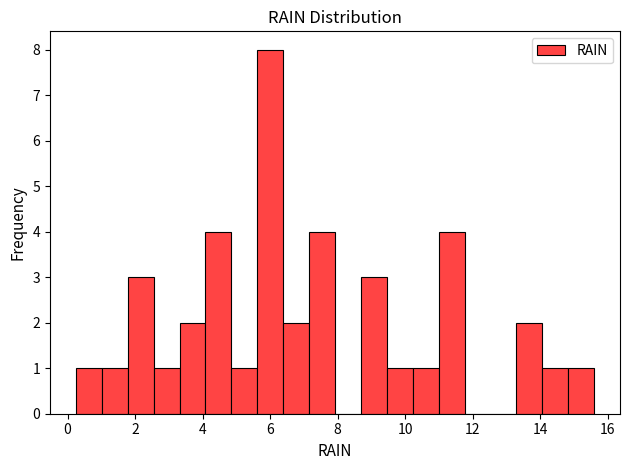

Around what value on the x-axis is the tallest bar? Give the approximate position of its centre, as read against the axis.

6.0